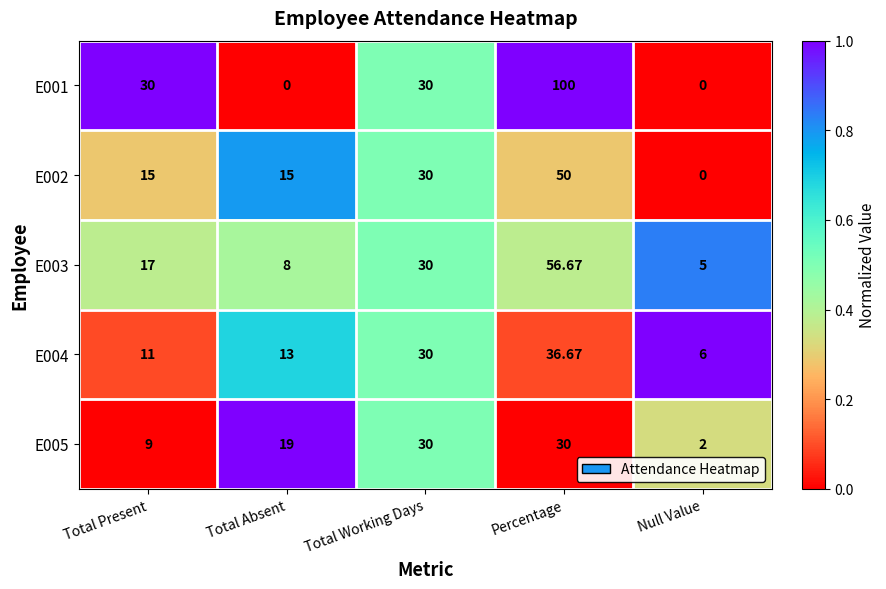

Where is E002 nearest to the value 25?

Total Working Days